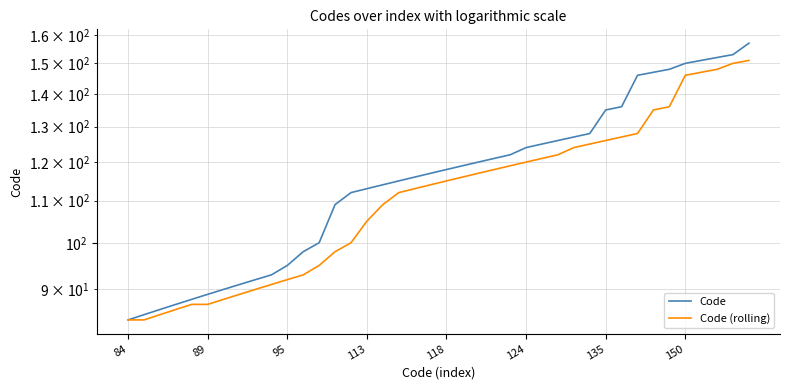

Is the value of Code at 37 greater than the value of Code (rolling) at 29?

Yes